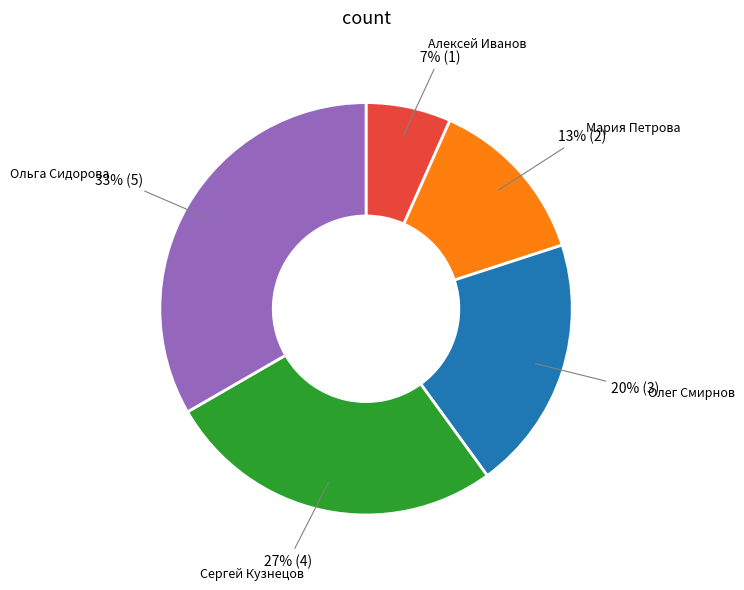

Does any single category account for the majority?

No